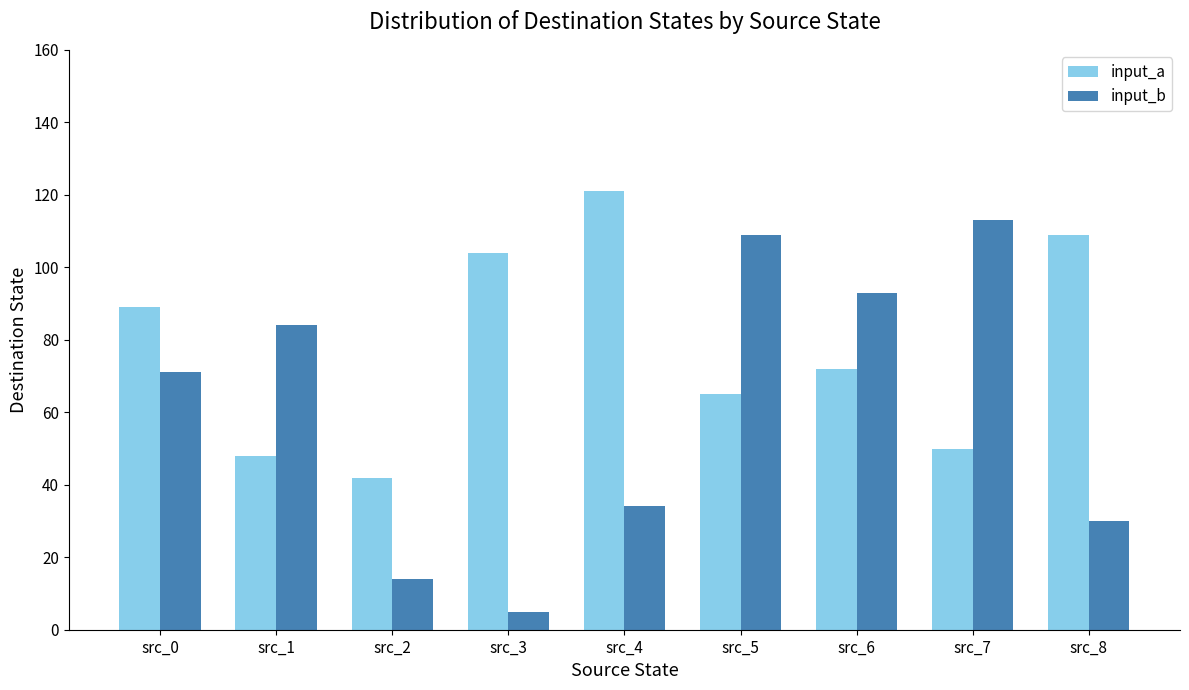

Where does the input_a series first go above 72?

src_0